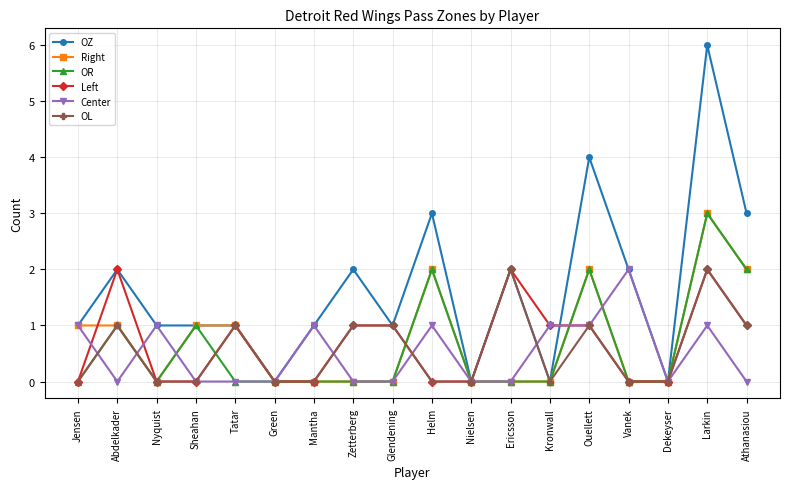

What is the spread (max minus min) of values at Athanasiou?

3